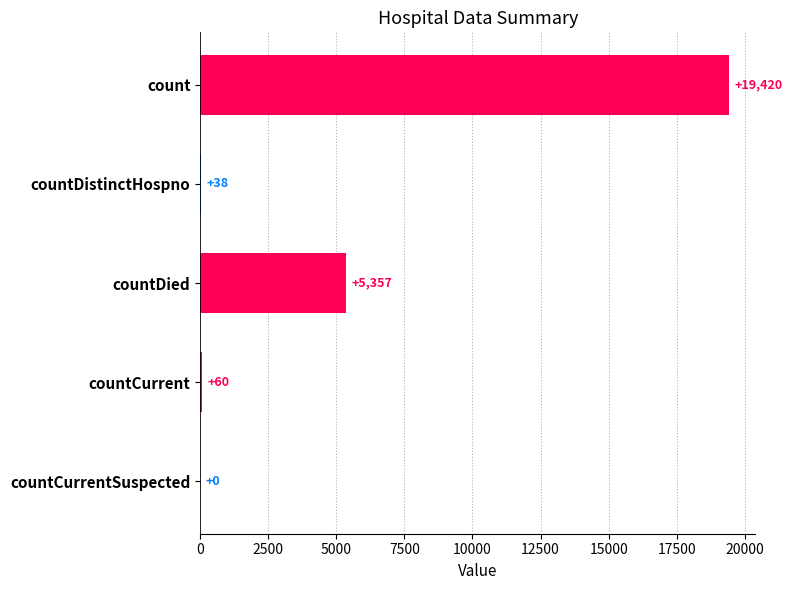

Which has a higher value, countDied or countCurrentSuspected?

countDied